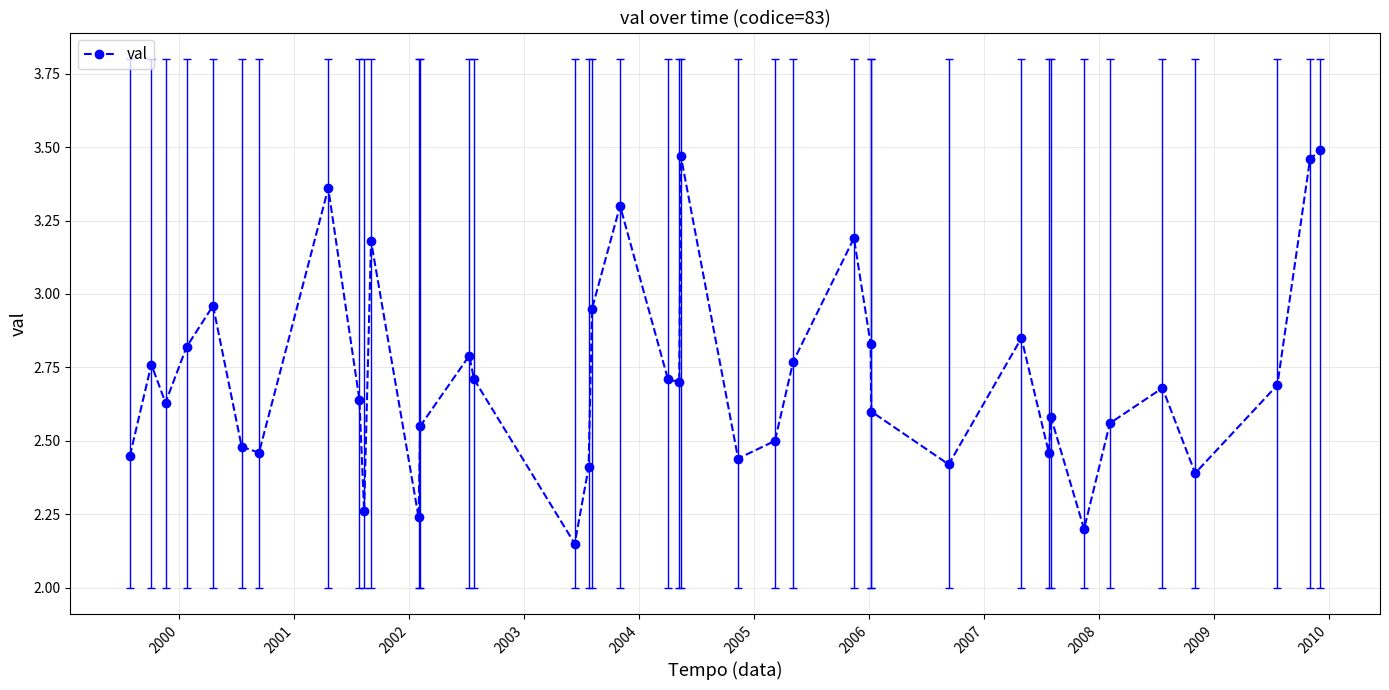

What is the sum of all values?

106.1